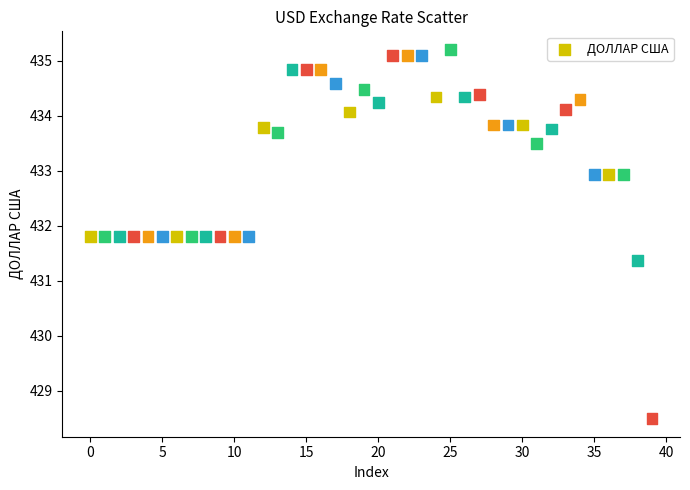

What is the range of Y values (max minus min)?

6.7